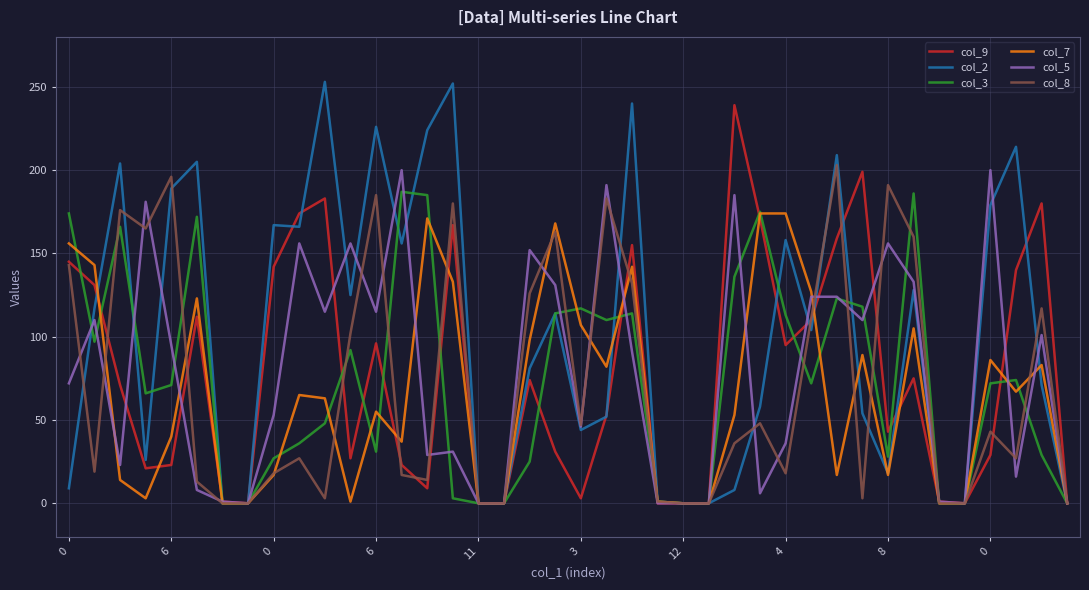

Which series has the largest range (max minus min)?

col_2